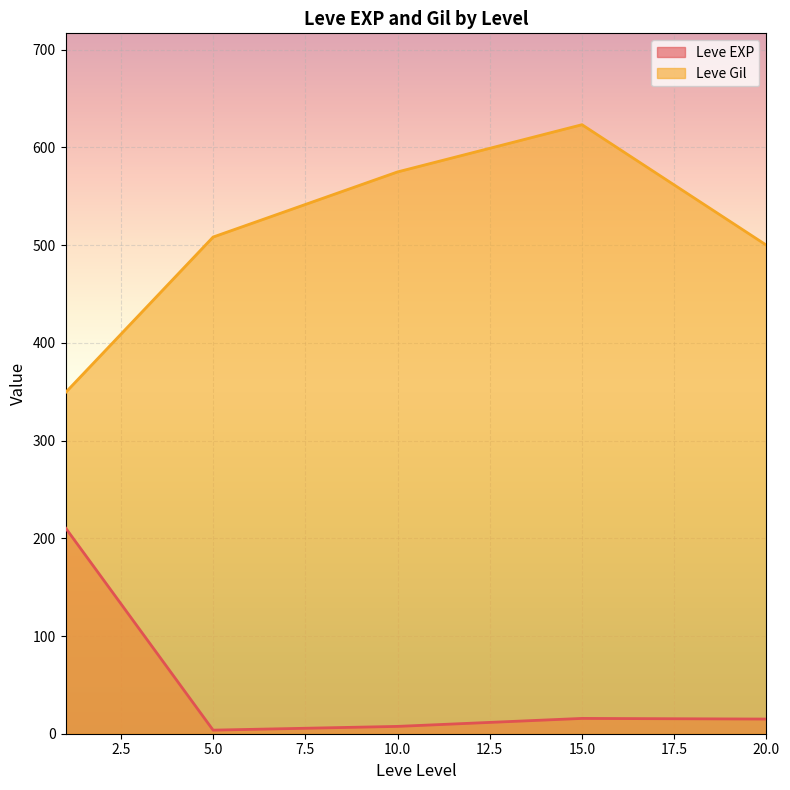

True or false: Leve EXP has a value of 16 at 20.

True